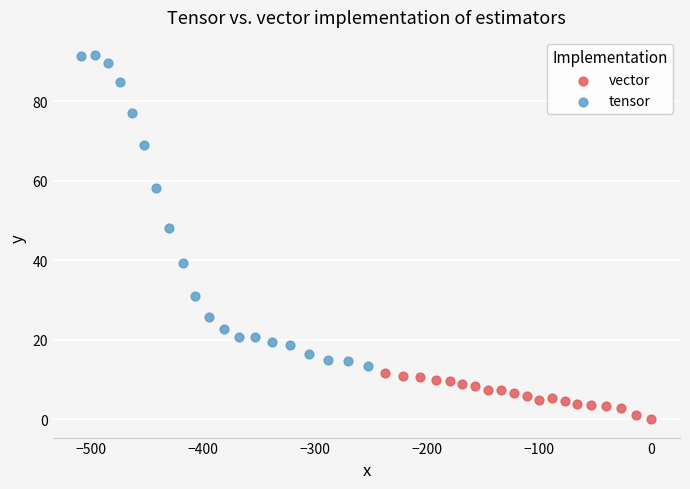

What are all the series names shown in the legend?

vector, tensor